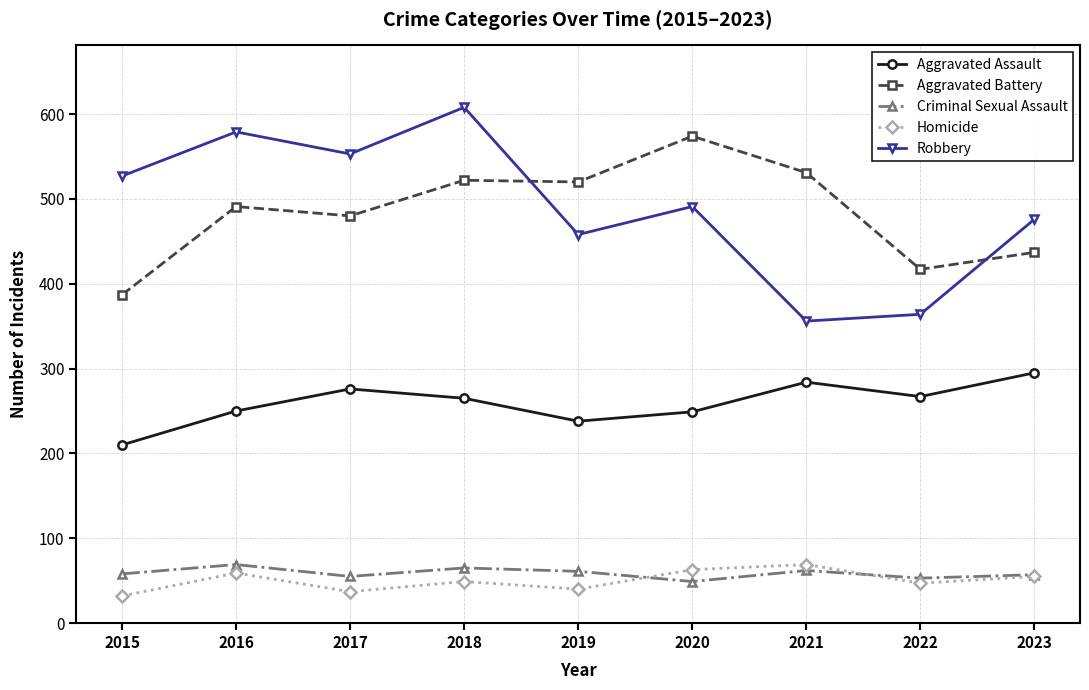

How many interior local valleys does the Homicide series have?

3